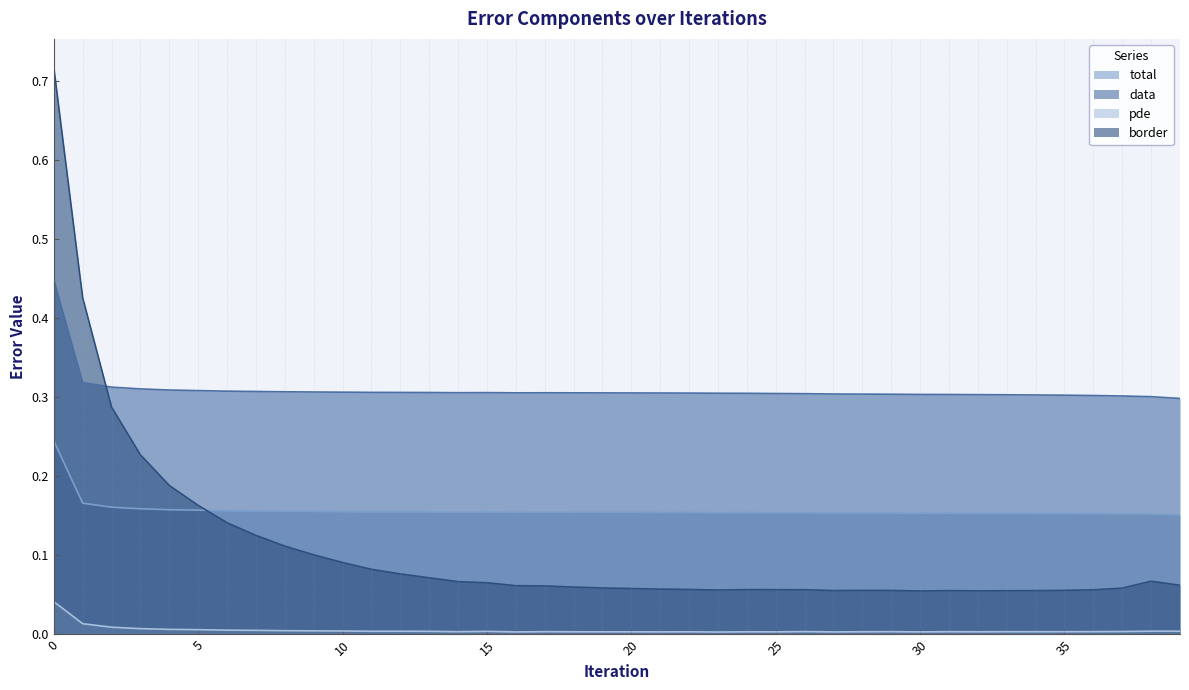

What is the value of the total point at the 2nd from the left?

0.2